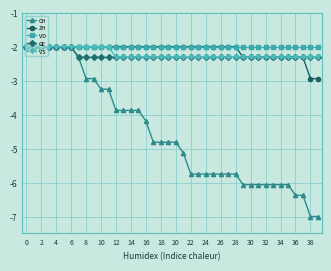

What is the minimum value shown in the chart?

-7.0